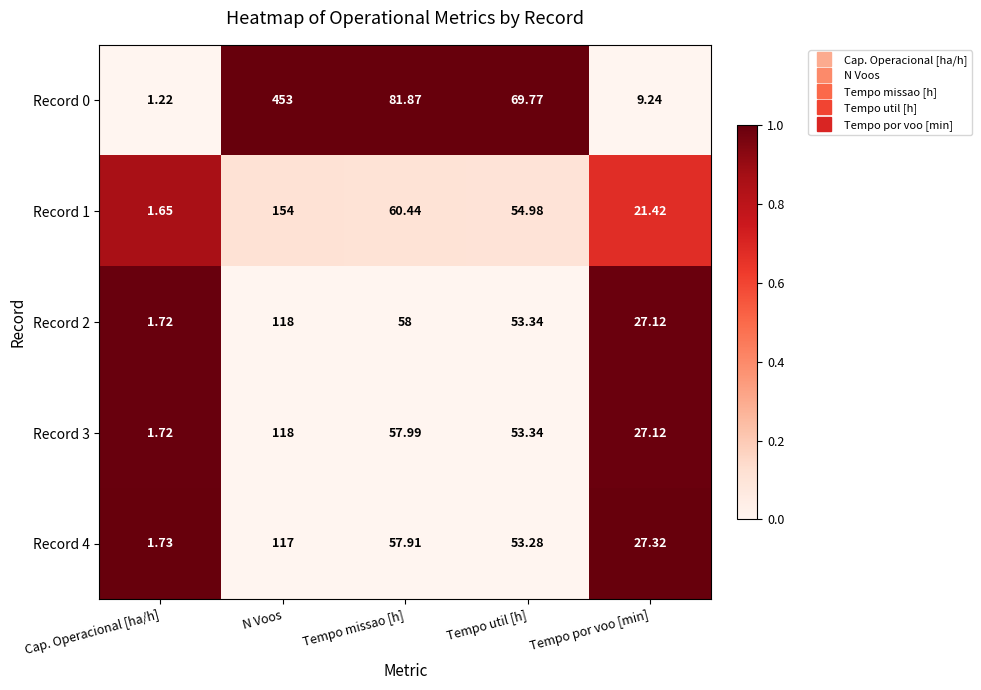

At which label does Record 2 reach its peak?

N Voos